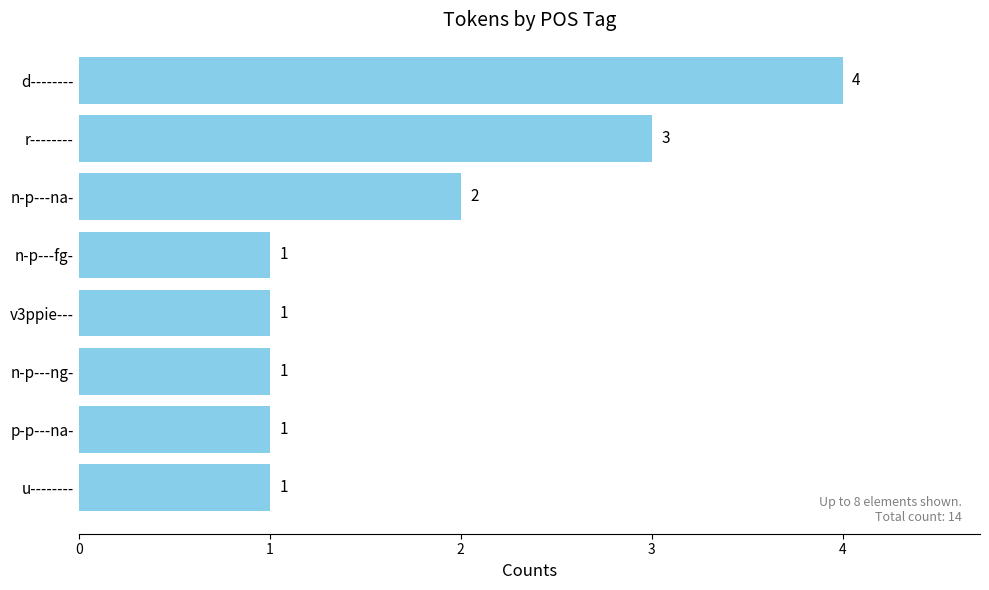

Reading top to bottom, what are all the values shown in this chart?

4	3	2	1	1	1	1	1